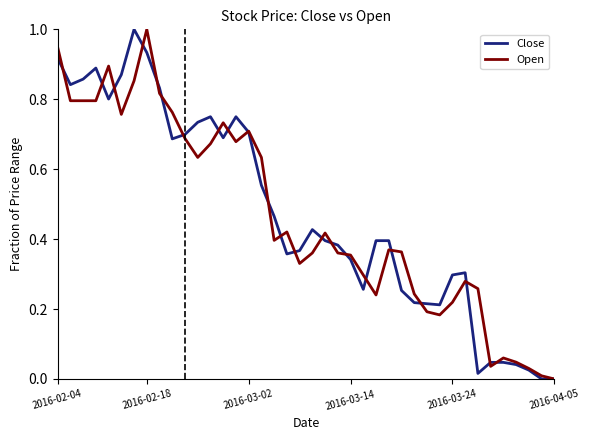

What is the highest value of the Open series?

1.0